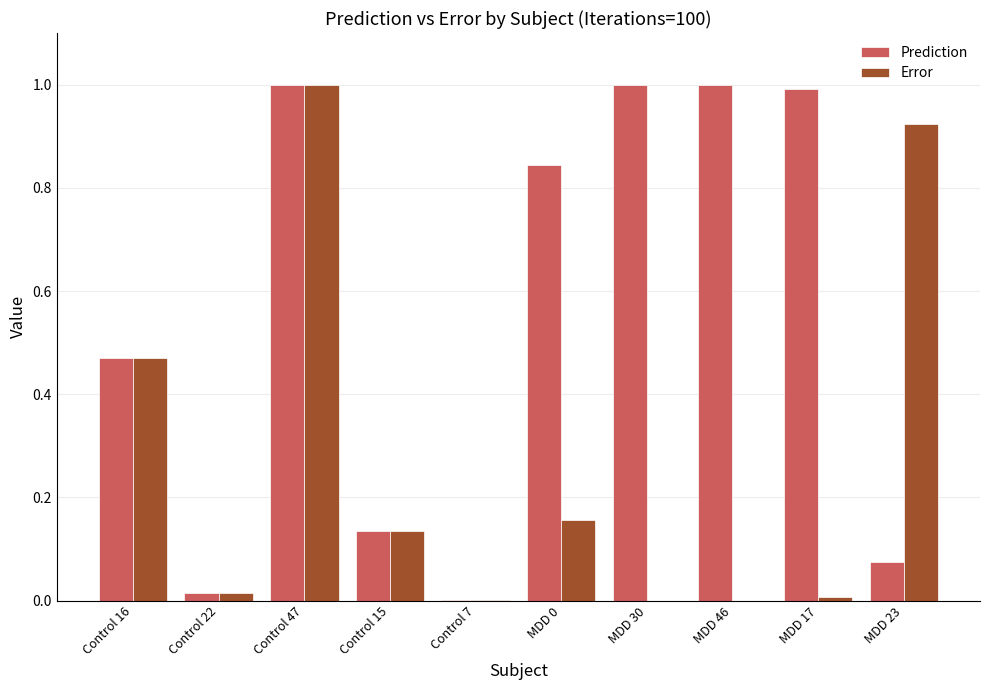

Is it true that Prediction equals 1.0 at Control 47?

True